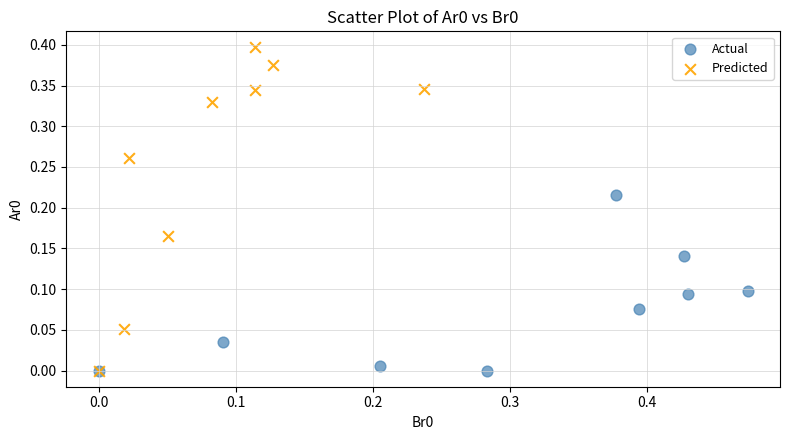

Which series has the widest spread of Y values?

Predicted